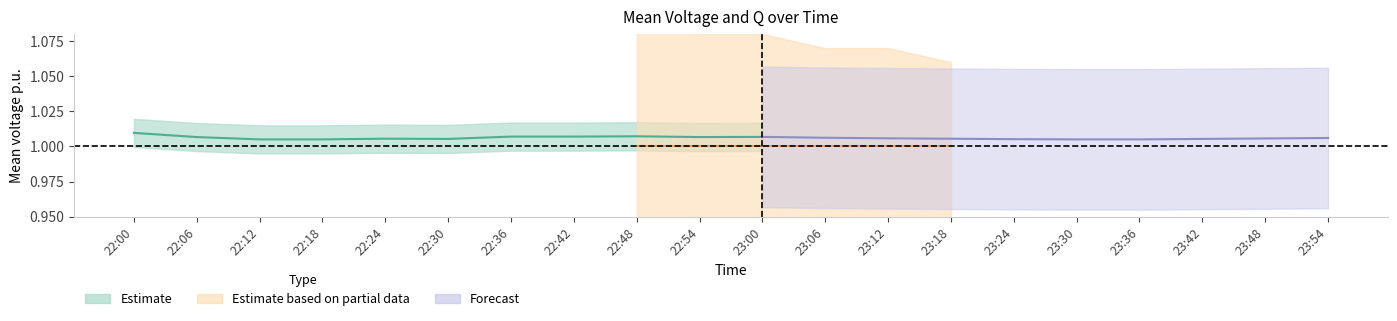

Which category has the lowest value across all series?

22:48